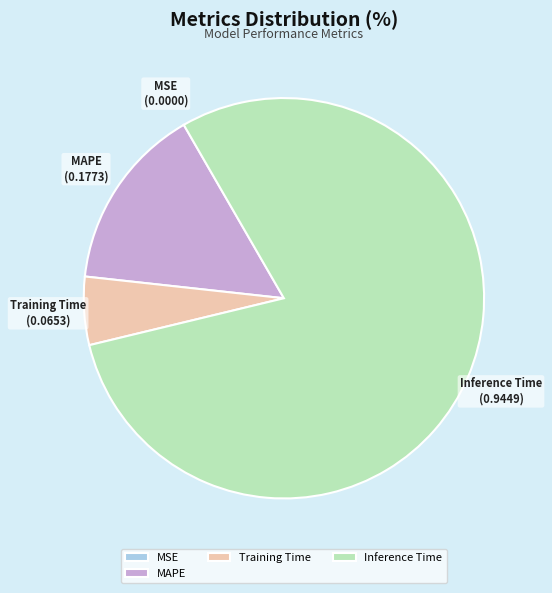

True or false: Training Time accounts for 1% of the total.

False